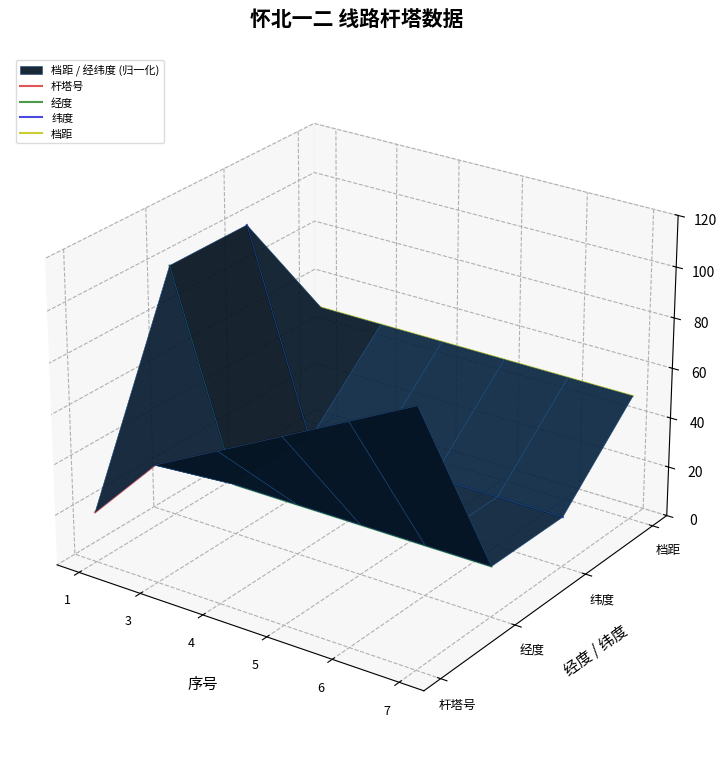

True or false: 档距 has a value of -0.0 at 7.

False